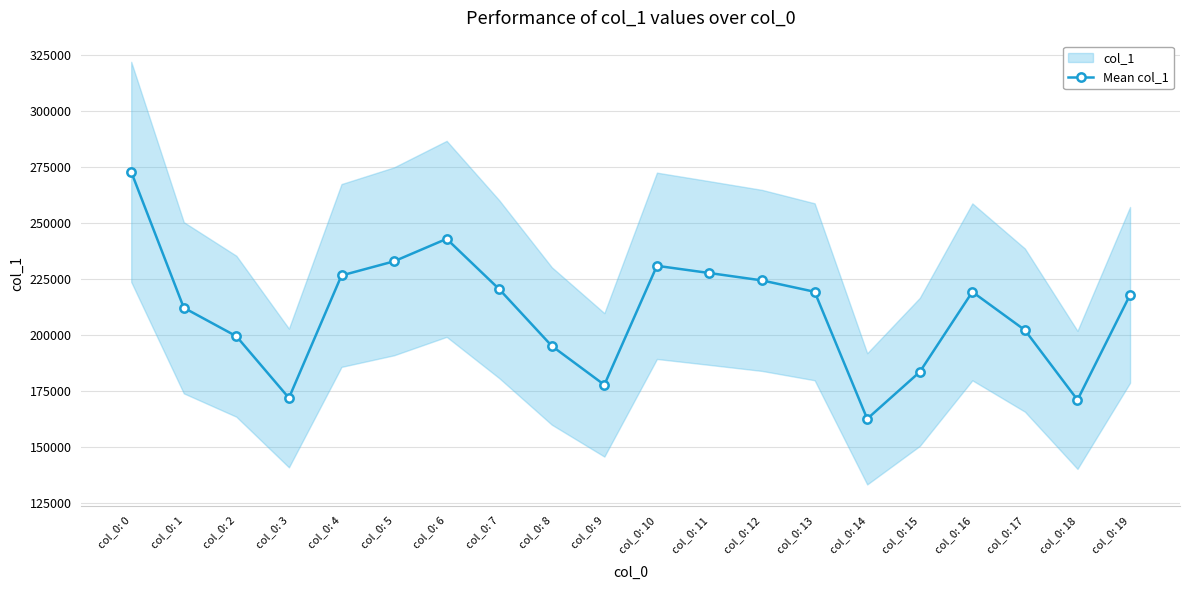

Does the chart display data point markers on the line(s)?

Yes